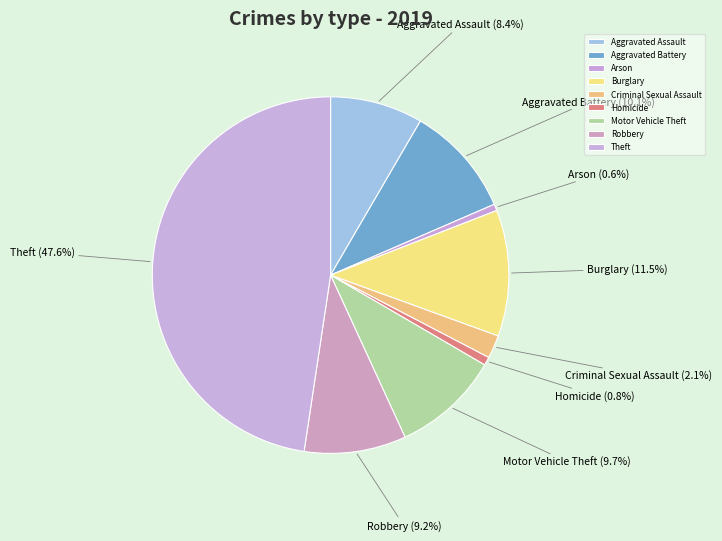

Is it true that Aggravated Assault is 1% of the pie?

False